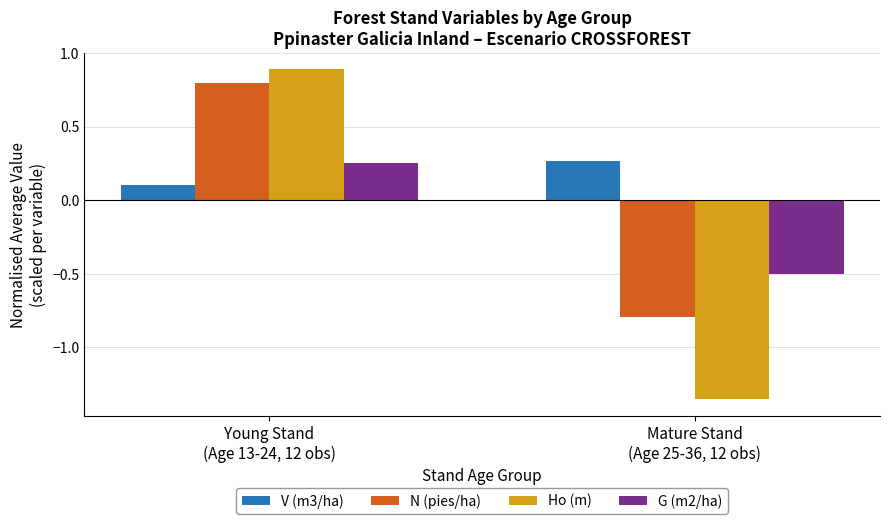

What is the value of the N (pies/ha) bar at the 2nd from the left?

-0.8